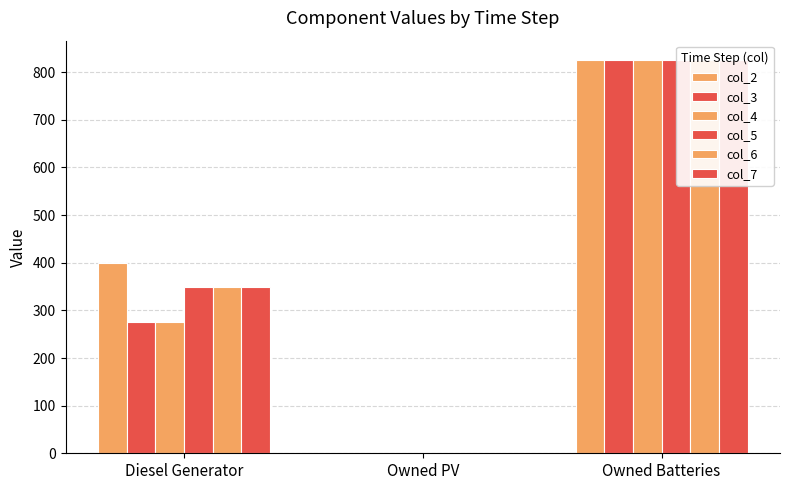

Which series has the largest total across all categories?

col_2